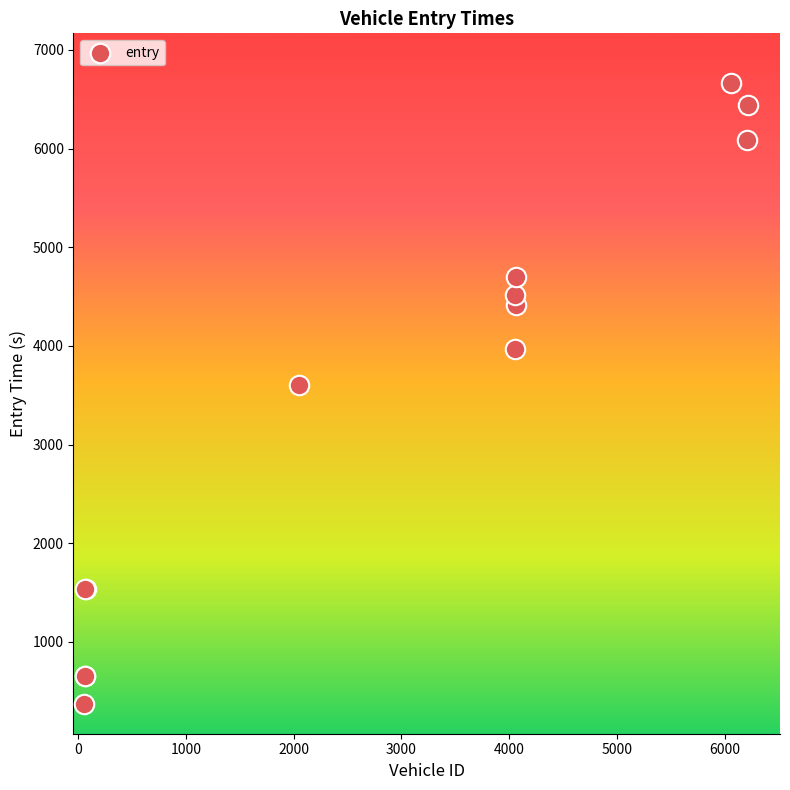

What Y value in the scatter plot is closest to 3519?

3606.2